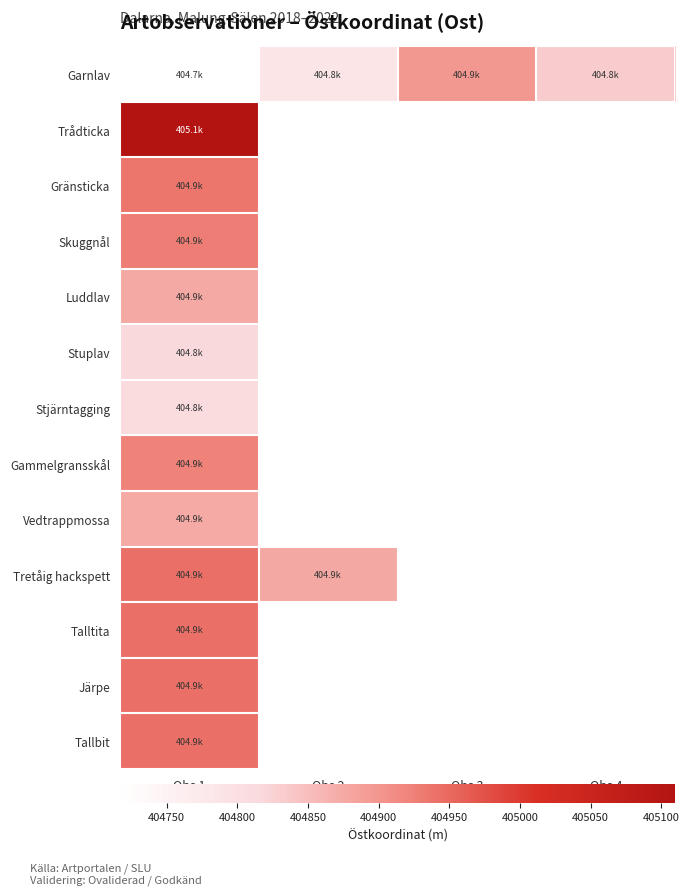

At how many categories does at least one series exceed 404767?

4